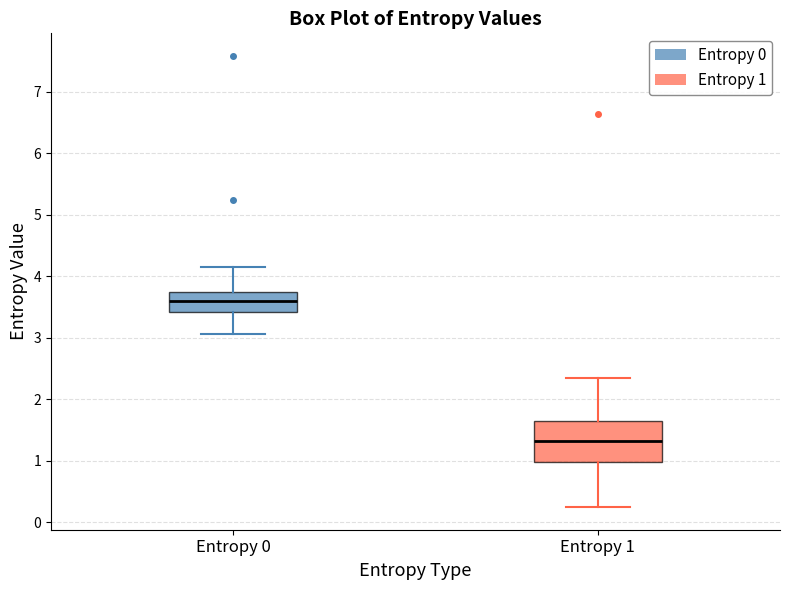

Comparing the boxes themselves (not the whiskers), which one is the tallest?

Entropy 1